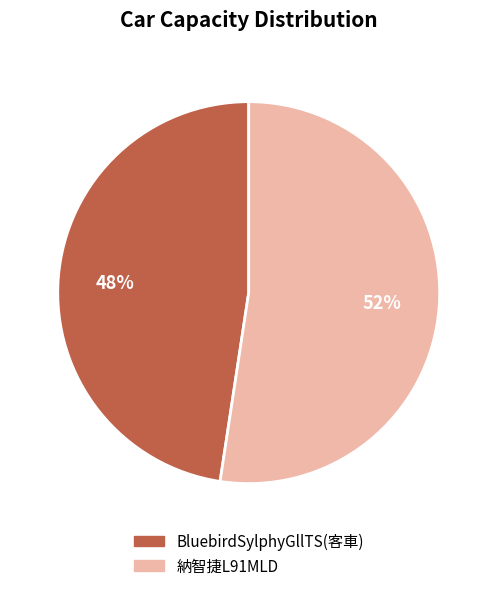

Approximately how many times larger is the value at BluebirdSylphyGllTS(客車) compared to 納智捷L91MLD?

0.9